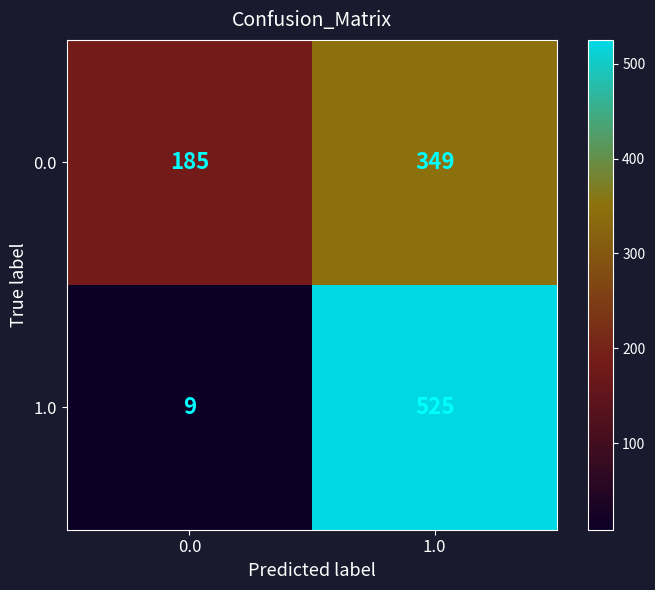

What is the difference between the highest and lowest values at 1.0?

176